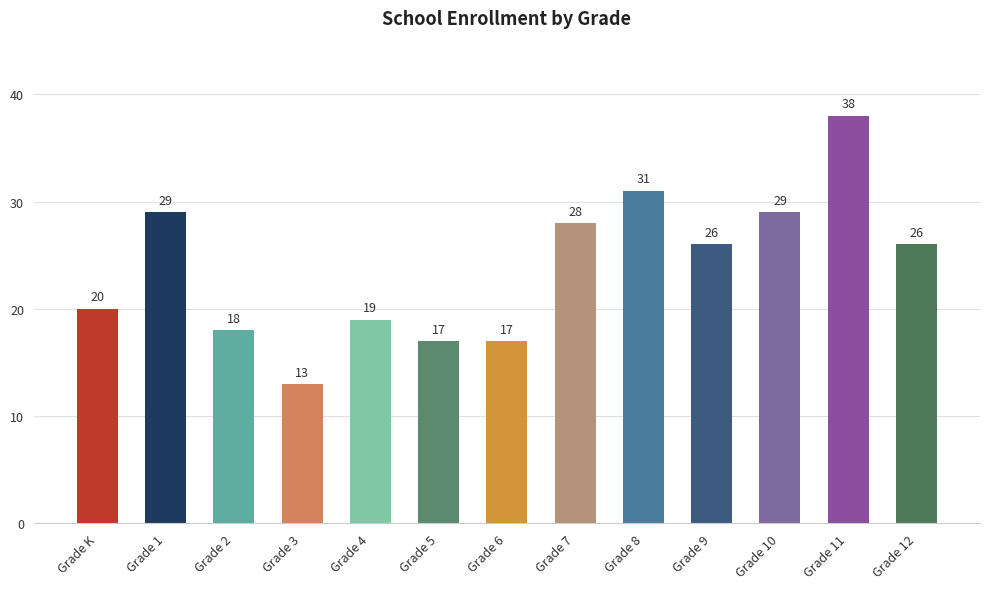

Reading left to right, what are all the values shown in this chart?

20	29	18	13	19	17	17	28	31	26	29	38	26